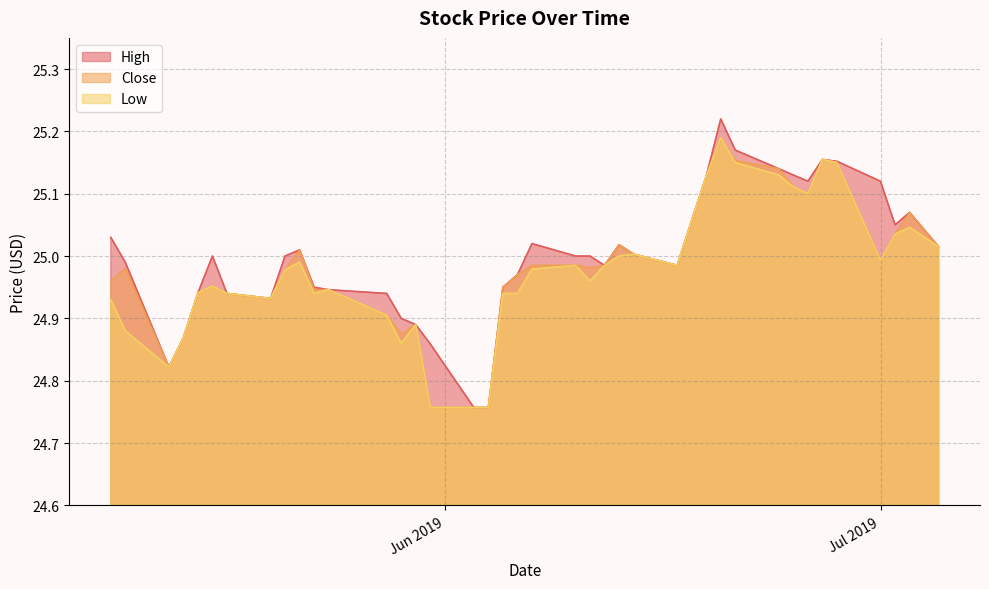

What are all the series names shown in the legend?

High, Close, Low